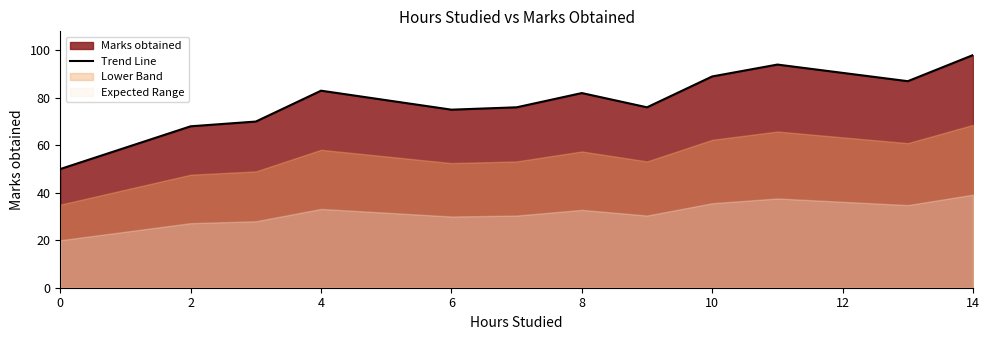

True or false: the data has more than 2 interior local peaks.

True